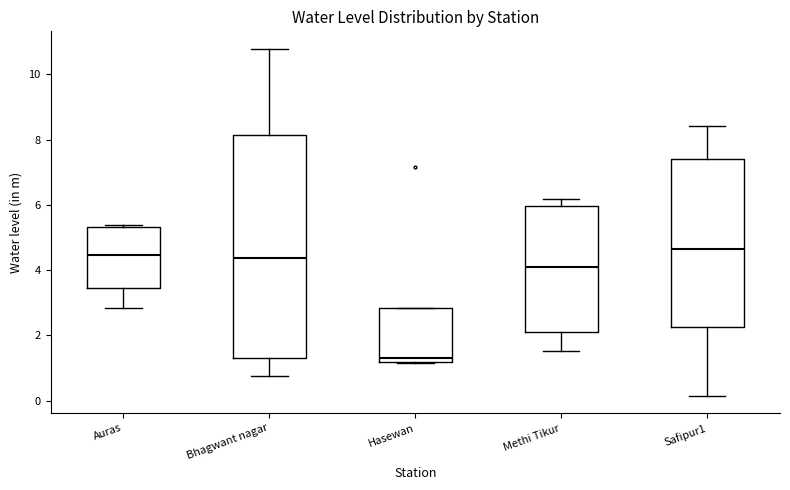

Which box is the tallest, from its lower edge to its upper edge?

Bhagwant nagar